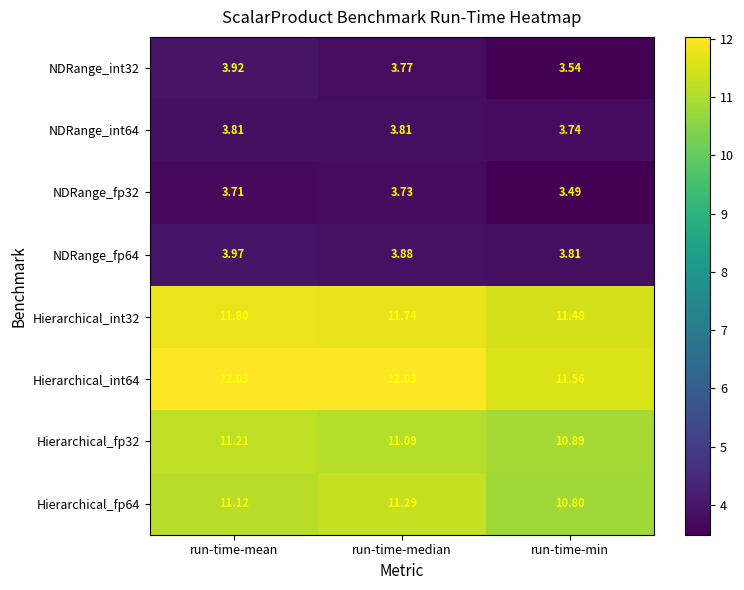

Is the value of NDRange_fp32 at run-time-mean greater than the value of NDRange_int64 at run-time-min?

No